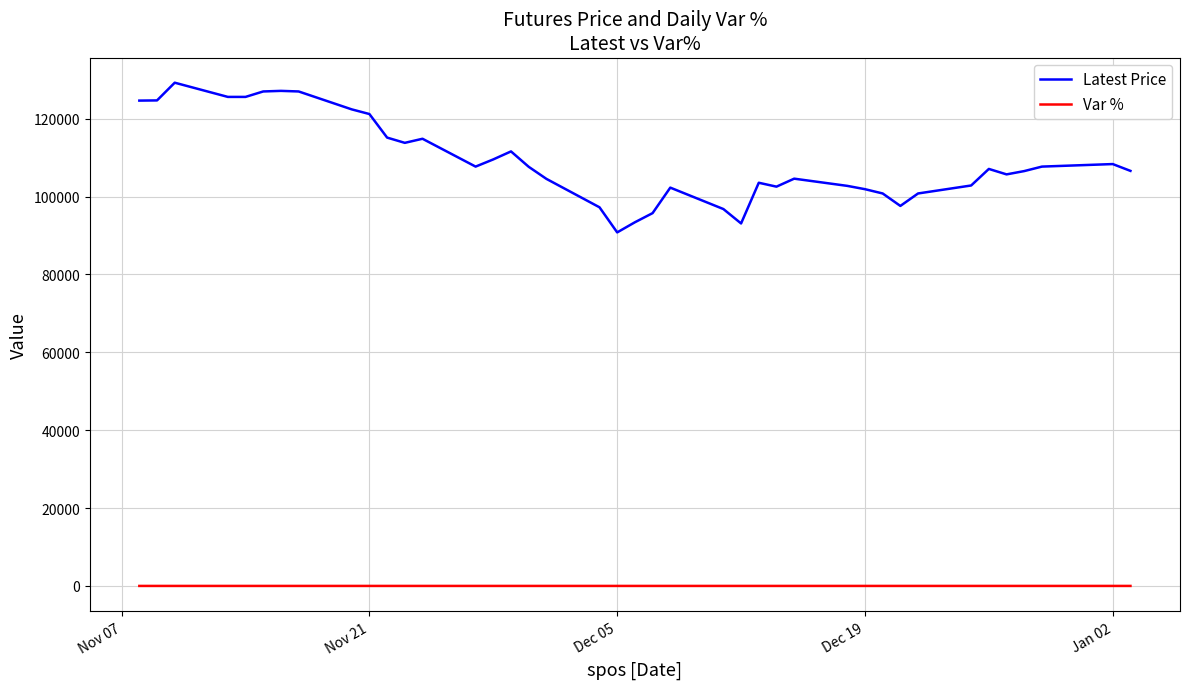

Rank the series by their maximum value, from highest to lowest.

Latest Price, Var %